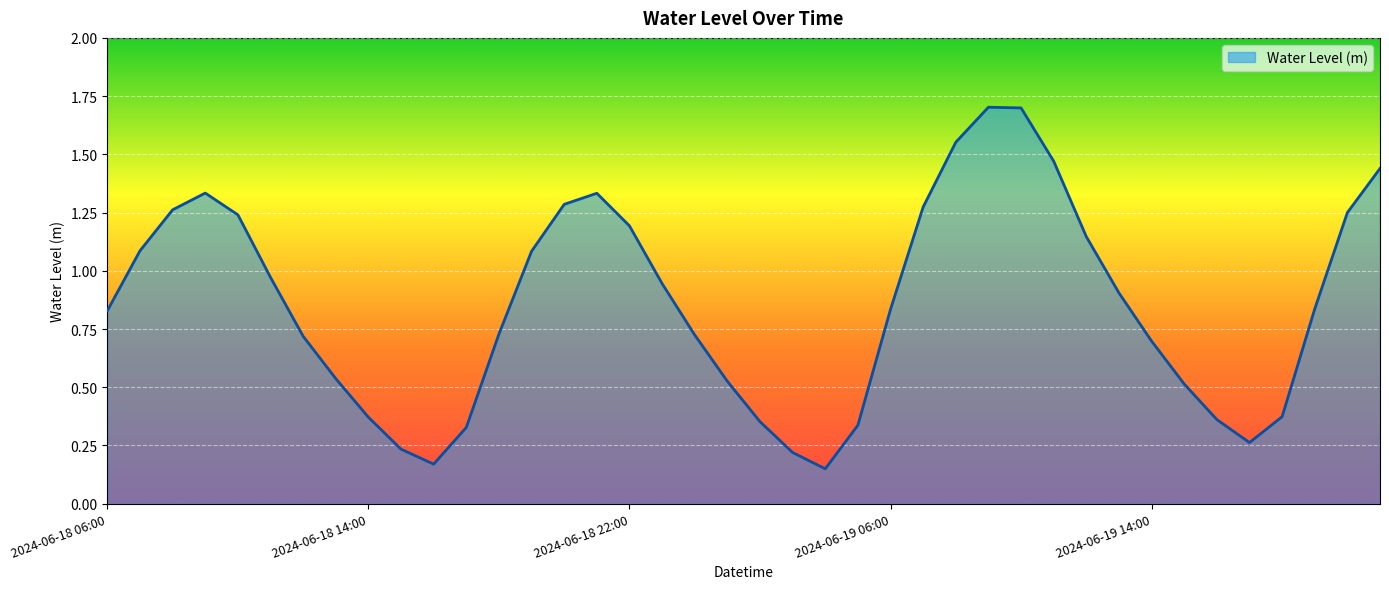

What is the greatest value displayed?

1.7